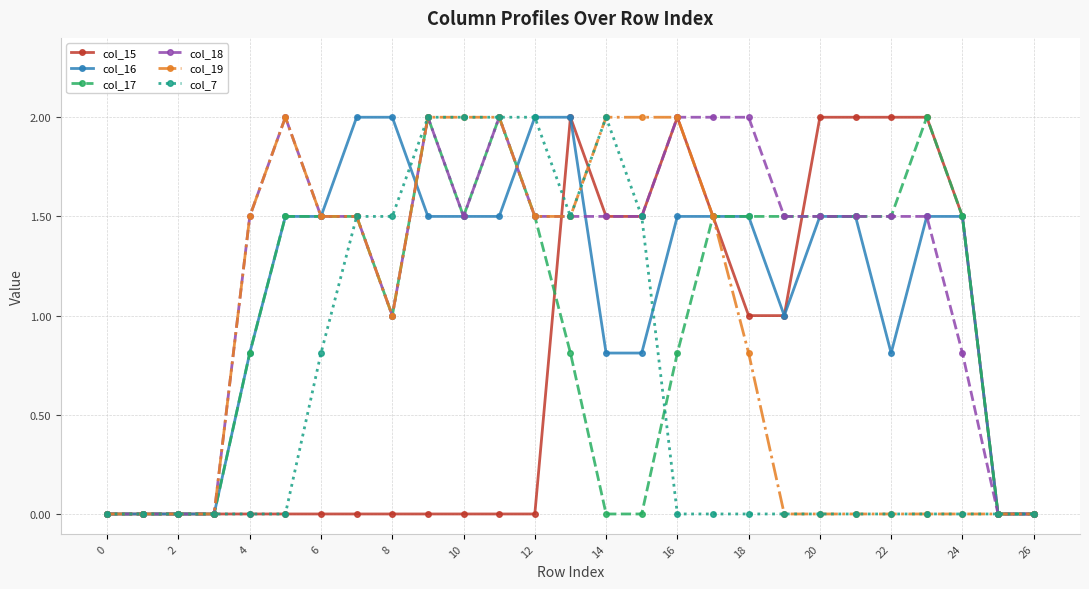

True or false: col_16 and col_7 cross at least once.

True